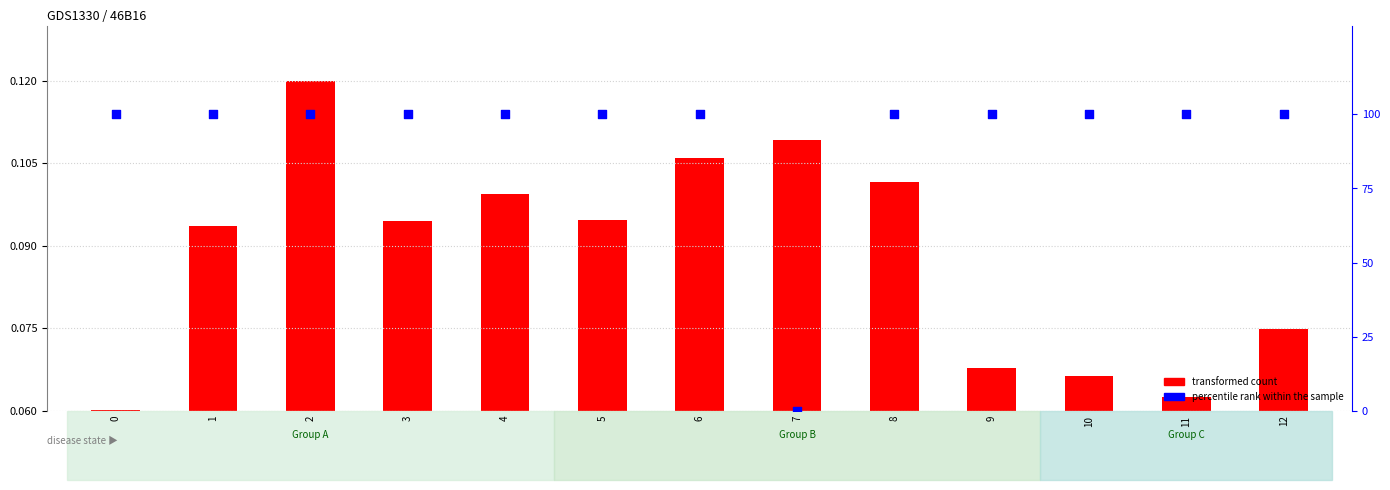

Which series has the largest total across all categories?

percentile rank within the sample